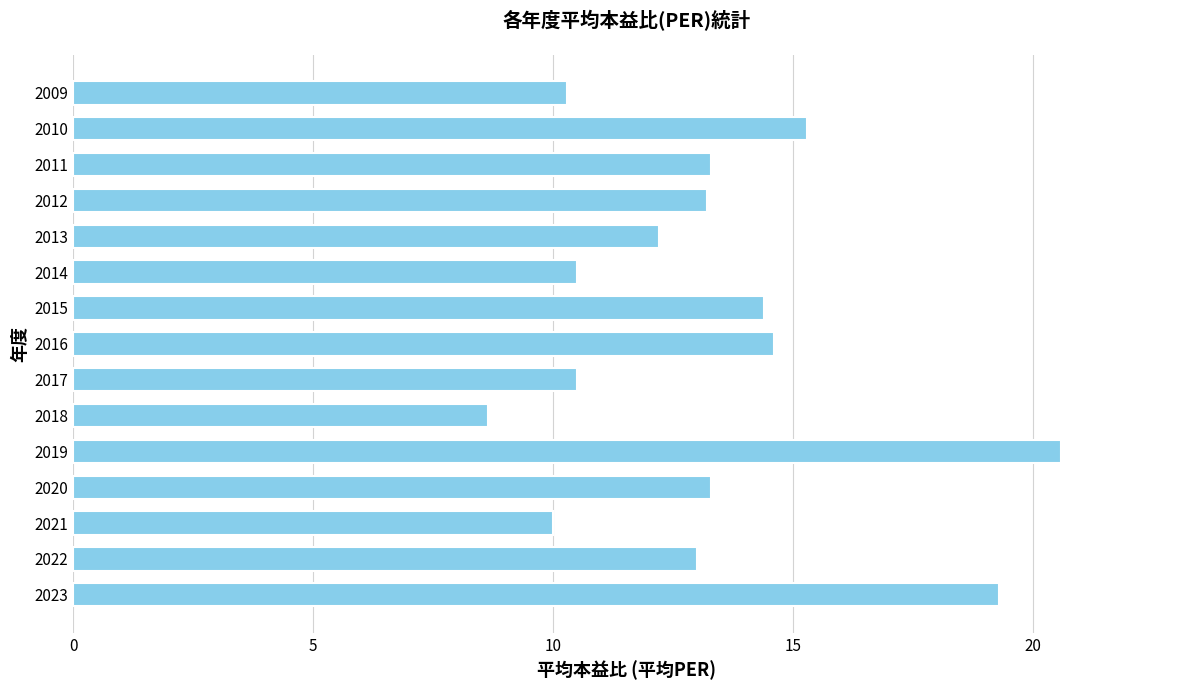

The value at 2019 is 20.6. True or false?

True